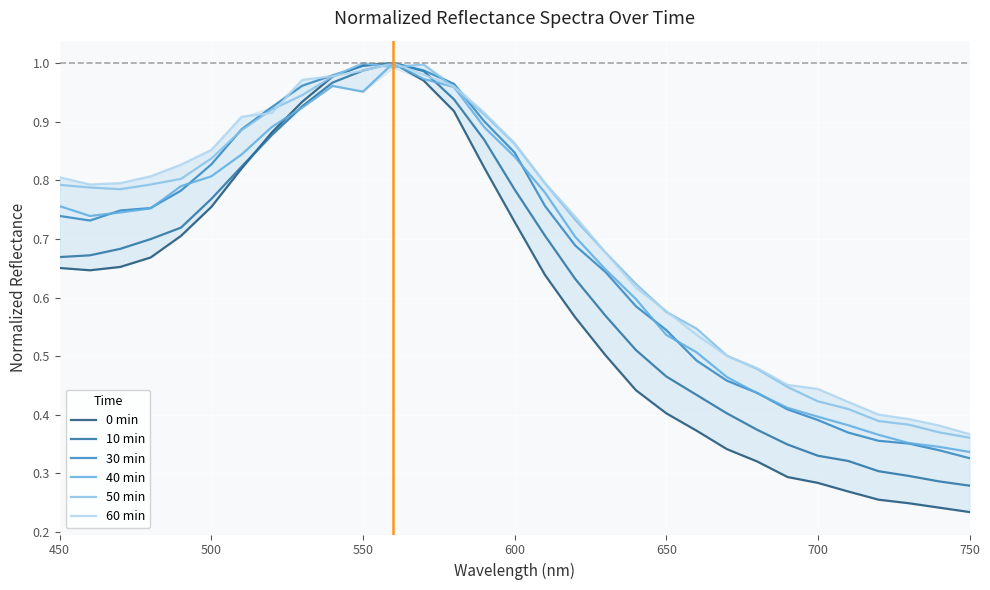

What is the highest value of the 30 min series?

1.0